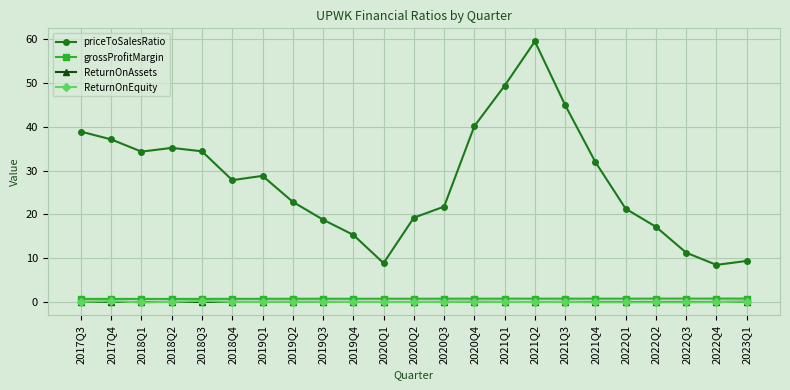

Where does the priceToSalesRatio series first go above 27?

2017Q3